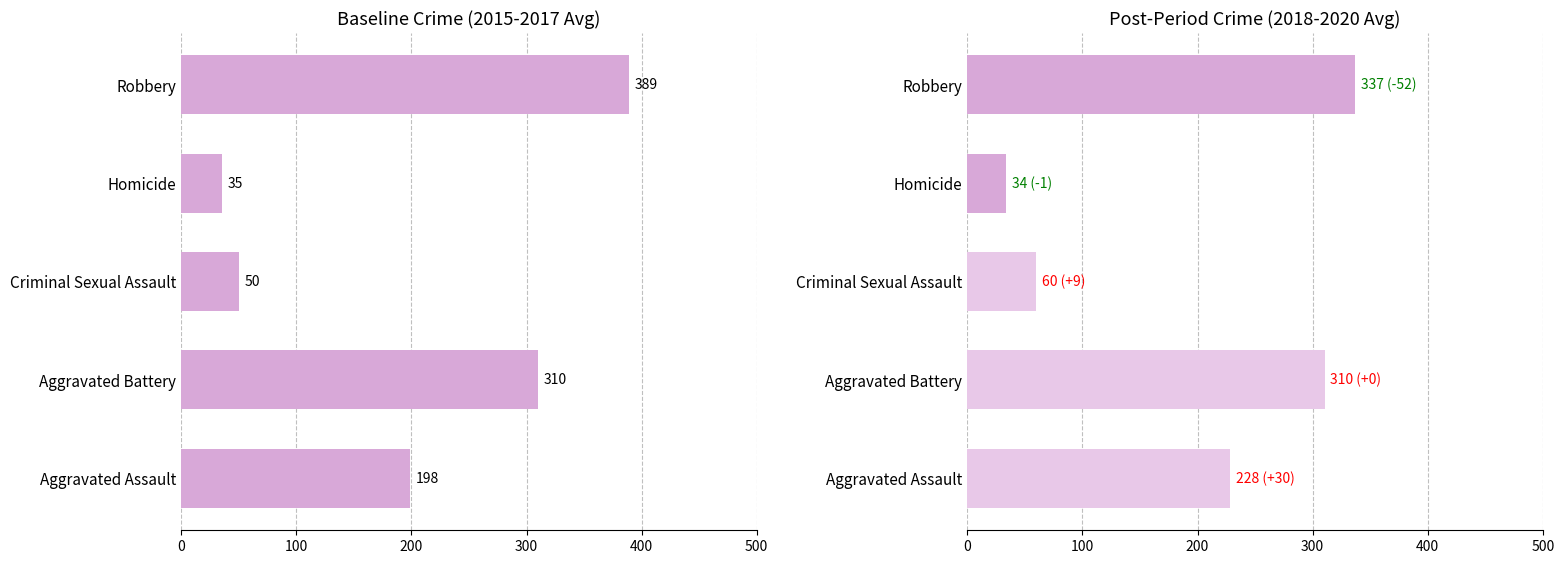

What is the difference between the maximum and second lowest values in the 2015-2017 avg series?

338.7